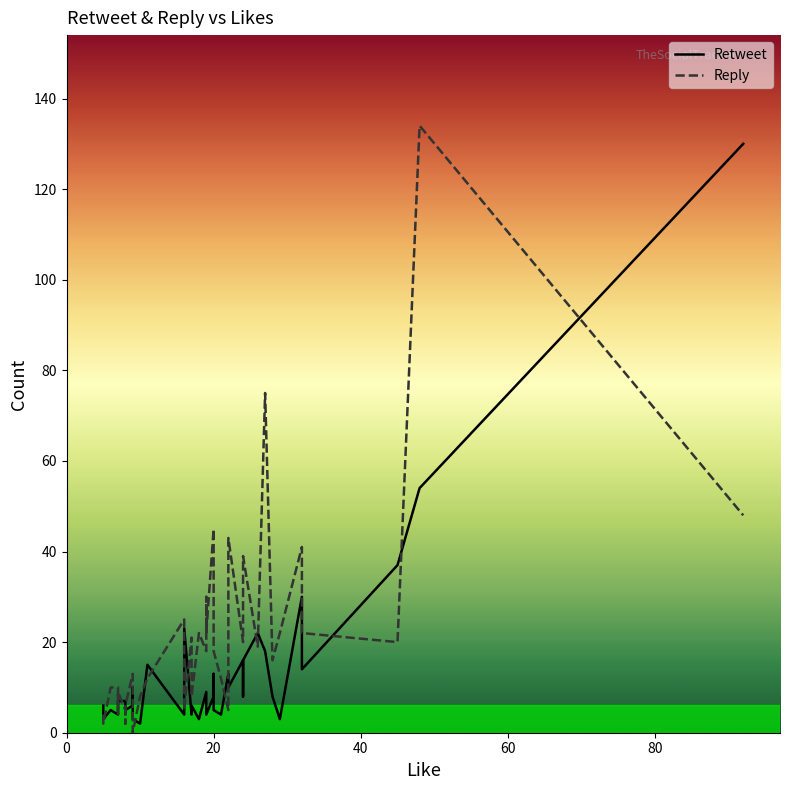

Which category has the lowest value in the Retweet series?

10